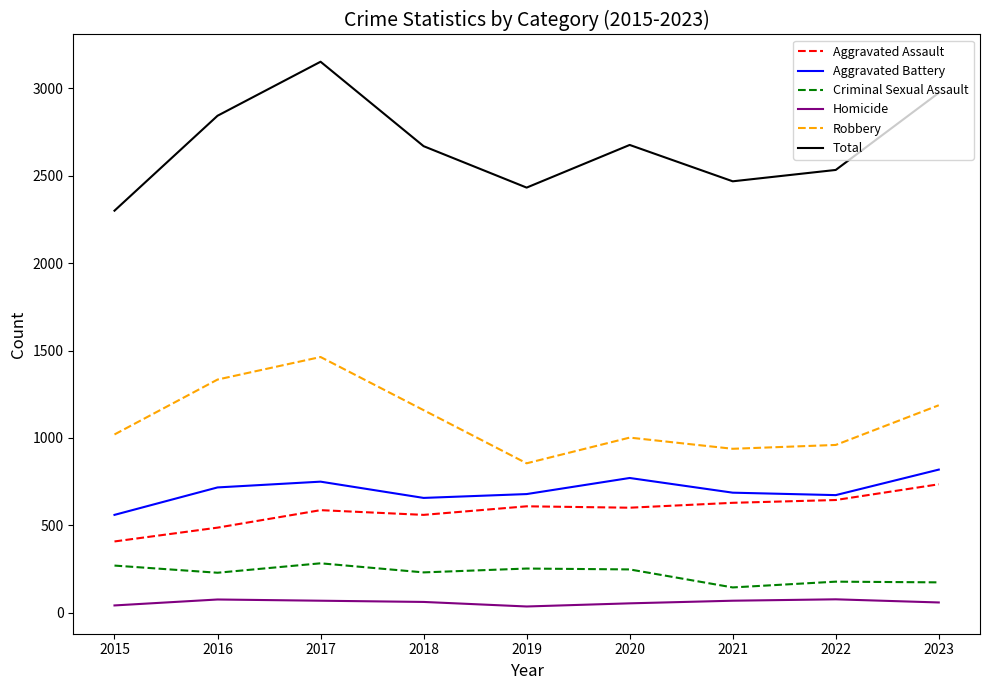

Where is the first local minimum for Criminal Sexual Assault?

2016